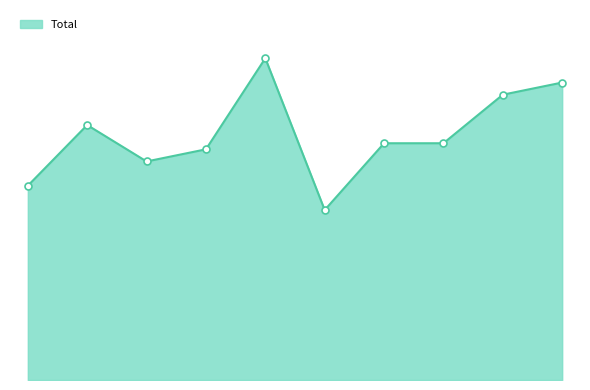

Which category has the lowest value across all series?

2020